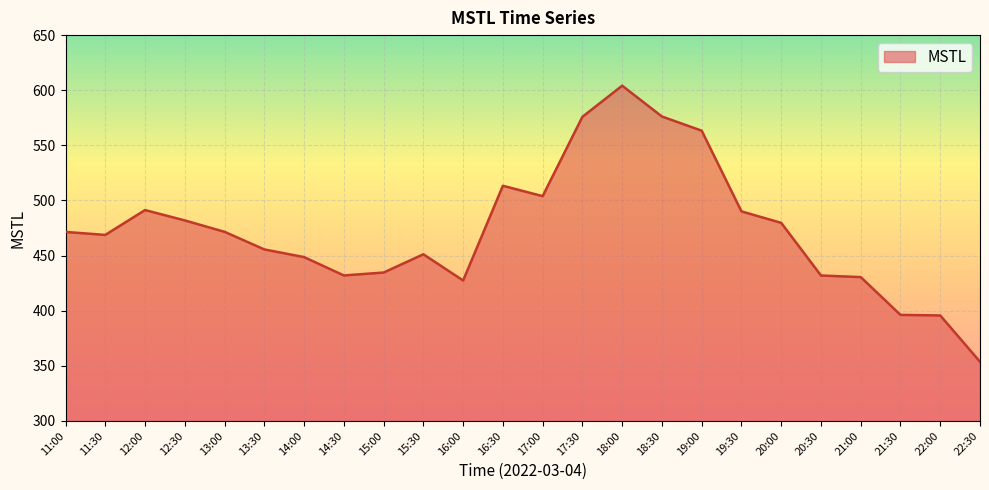

What is the ratio of the value at 20:30 to the value at 22:30?

1.2